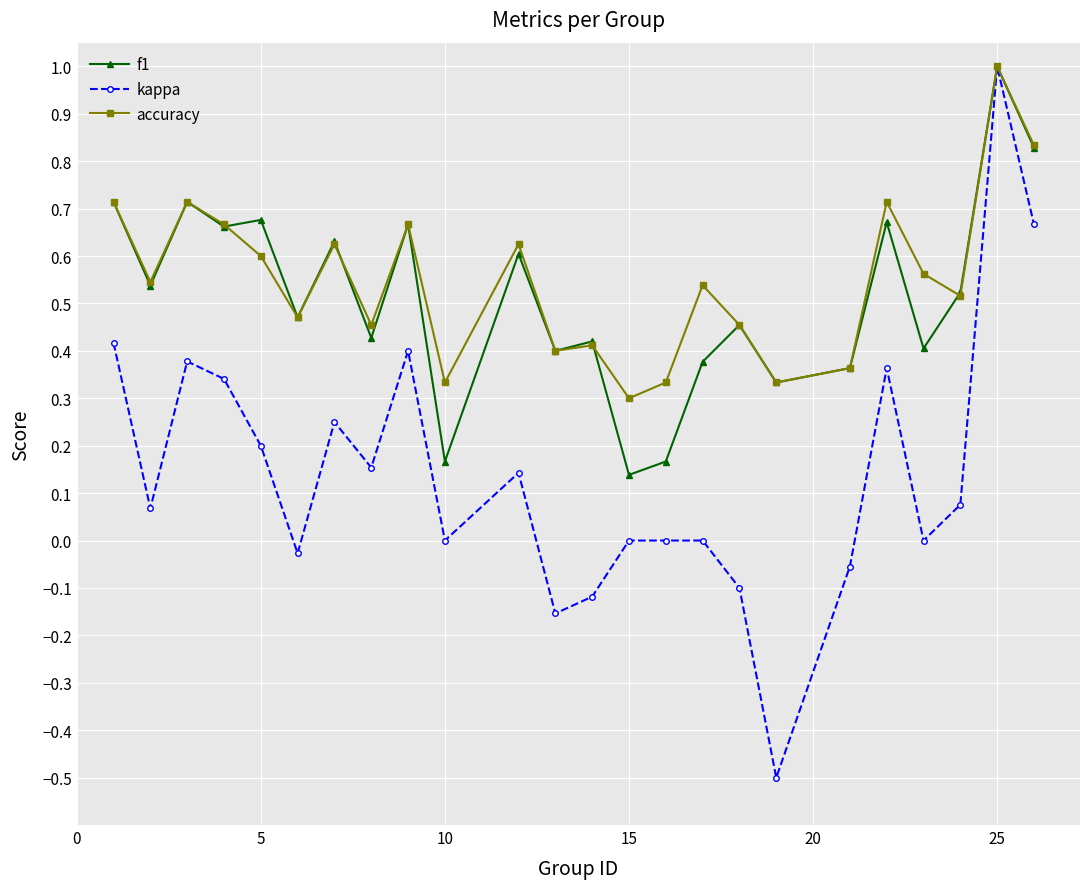

What is the value of the kappa point at the 18th from the left?

-0.5